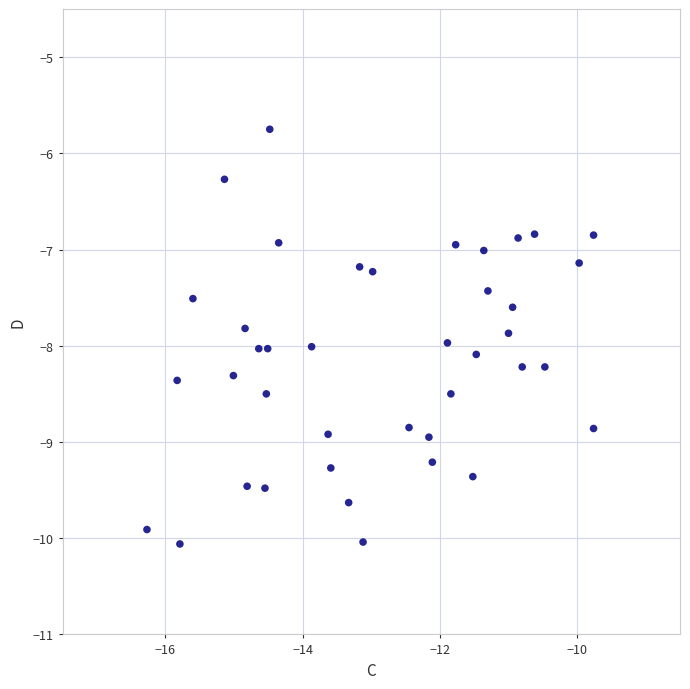

What is the range of X values (max minus min)?

6.5